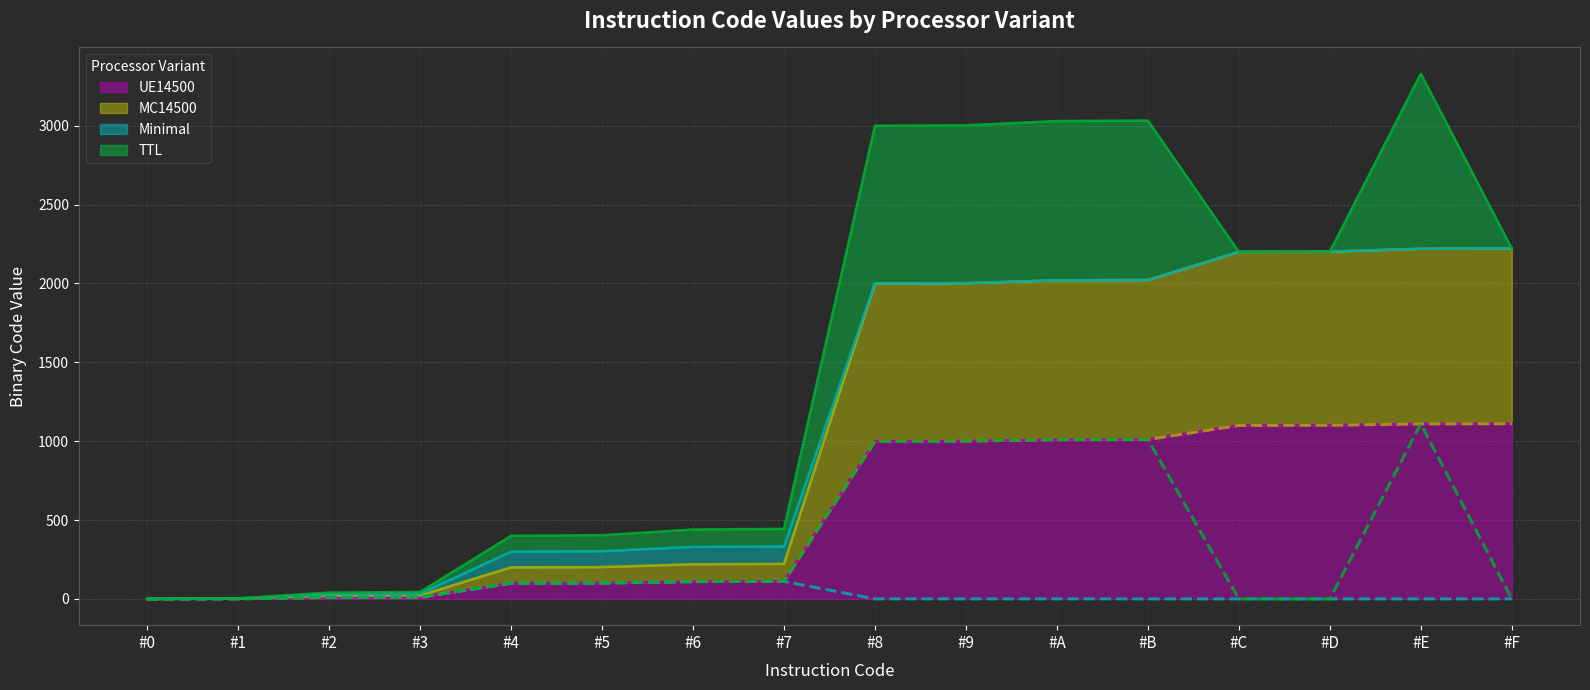

What is the sum of all Minimal values?

444